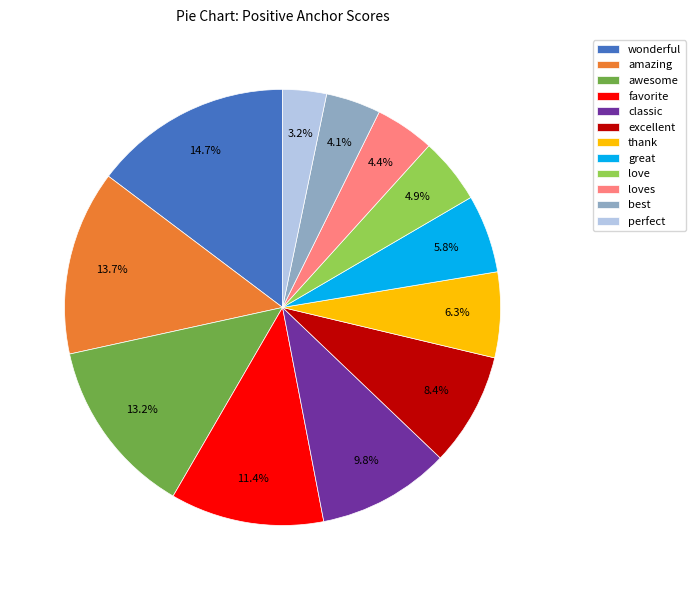

Which category has the smallest portion of the pie?

perfect